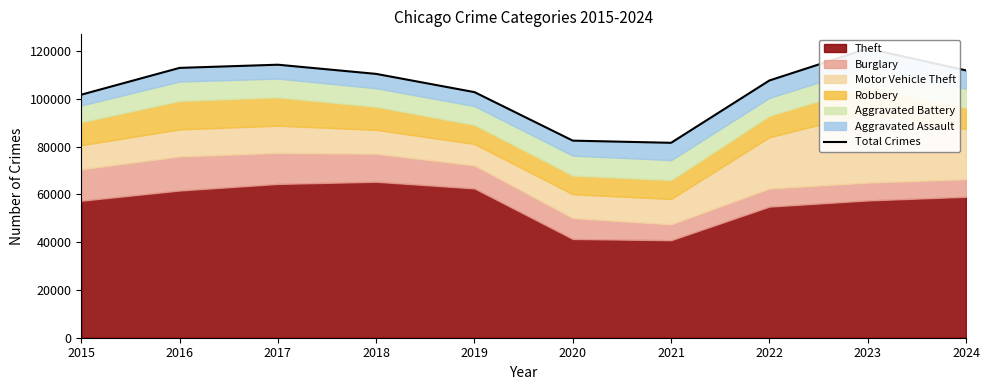

Reading right to left, what are all the values shown in this chart?

111908	121042	107682	81595	82501	102807	110440	114285	112955	101741